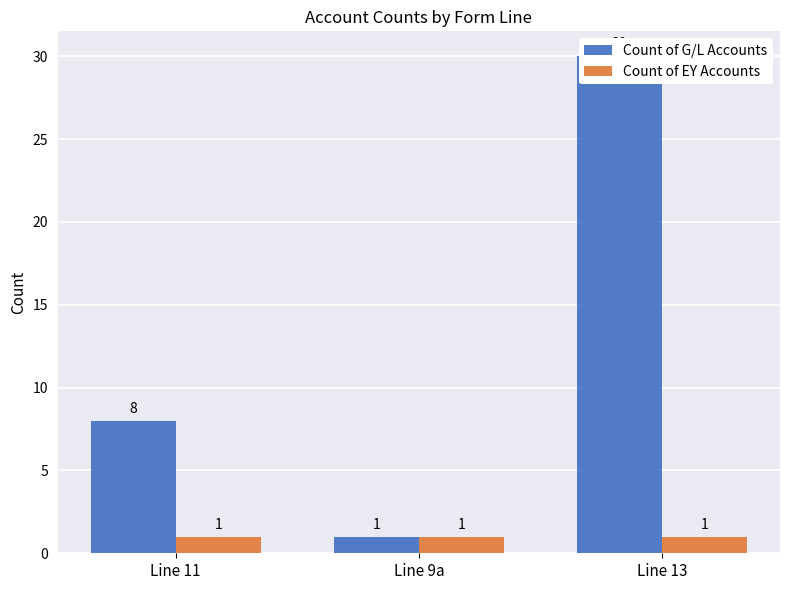

What is the label of the 1st bar from the right?

Line 13